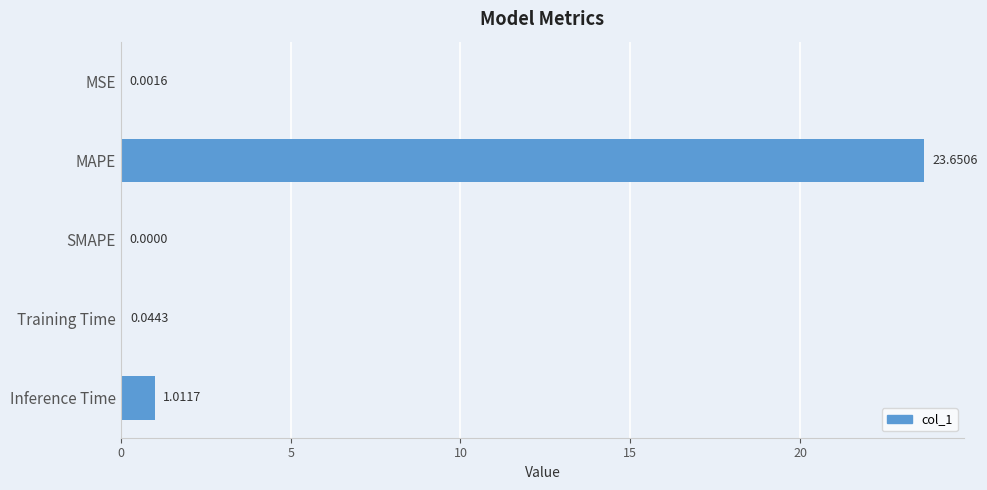

What is the change in value from MSE to MAPE?

+23.6